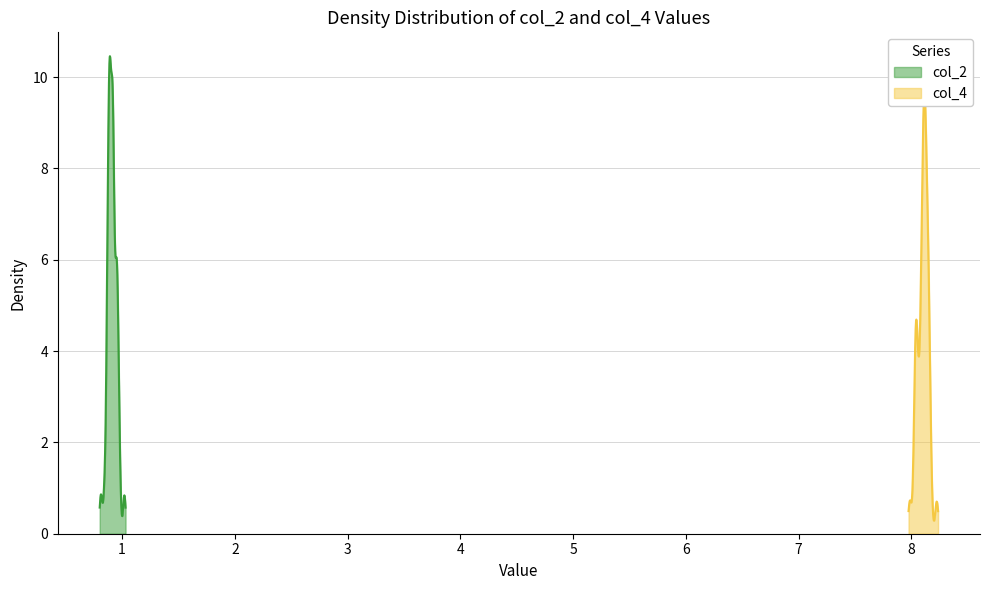

What is the value of the col_4 point at the 28th from the left?

8.1